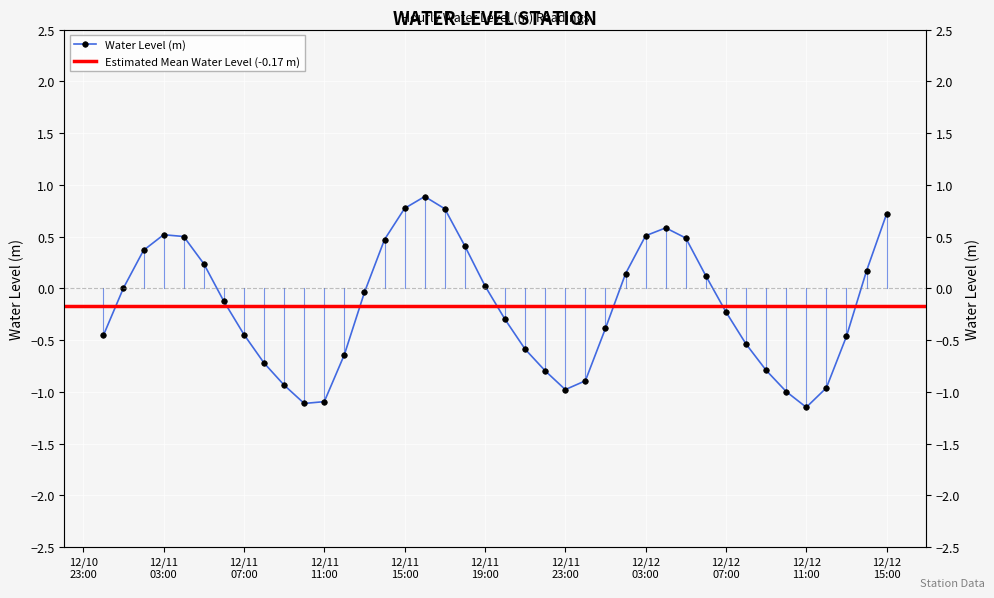

Read the value at 12/12 03:00.

0.5